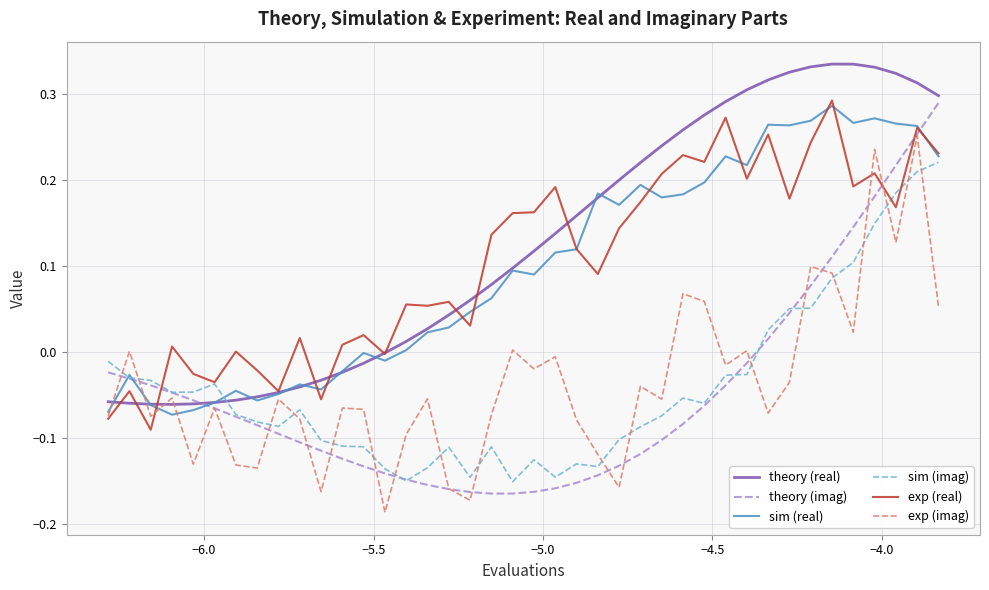

Does the chart display data point markers on the line(s)?

No